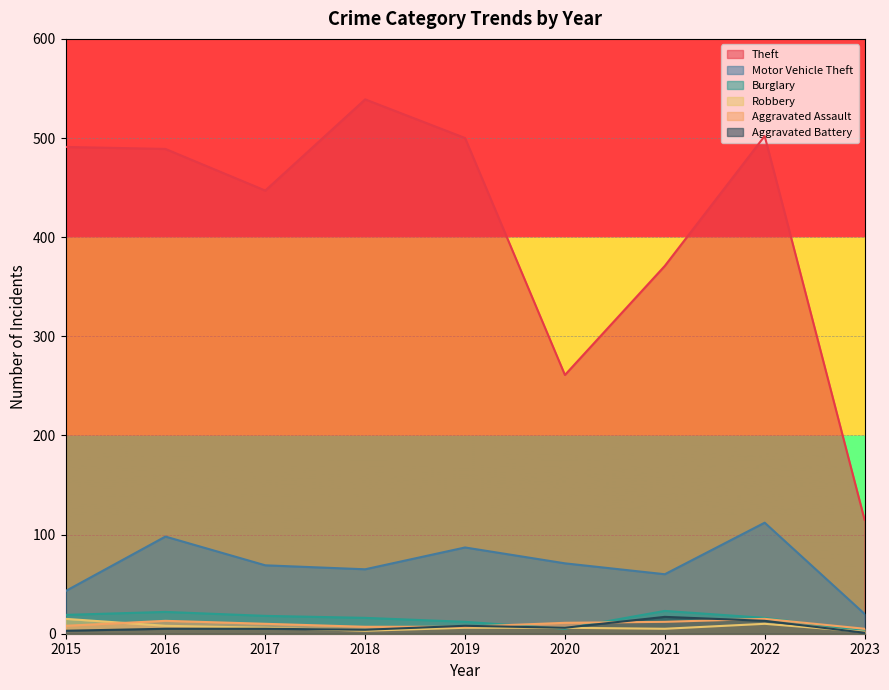

In Burglary, how many points are higher than both neighbors (excluding endpoints)?

2